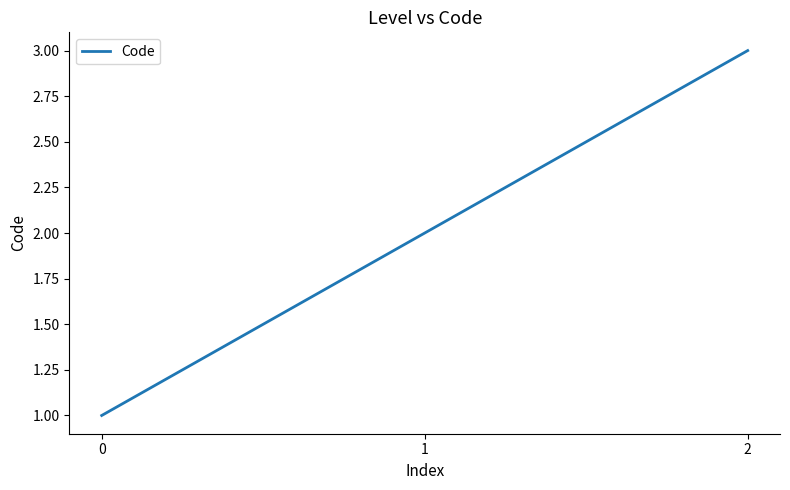

Count the number of data series in this chart.

1